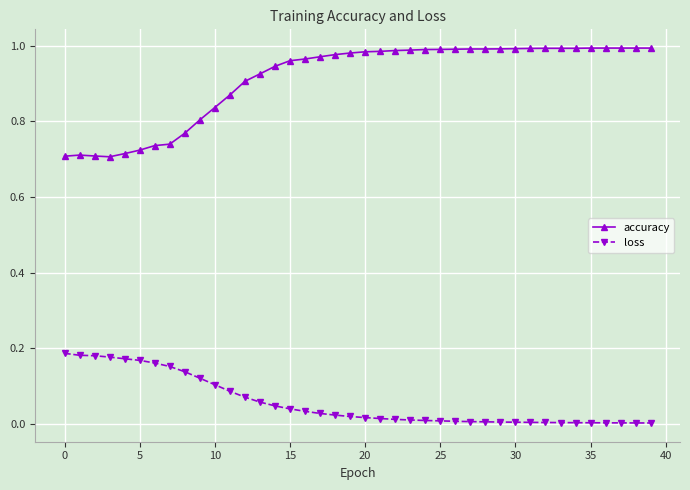

Which series has the largest range (max minus min)?

accuracy